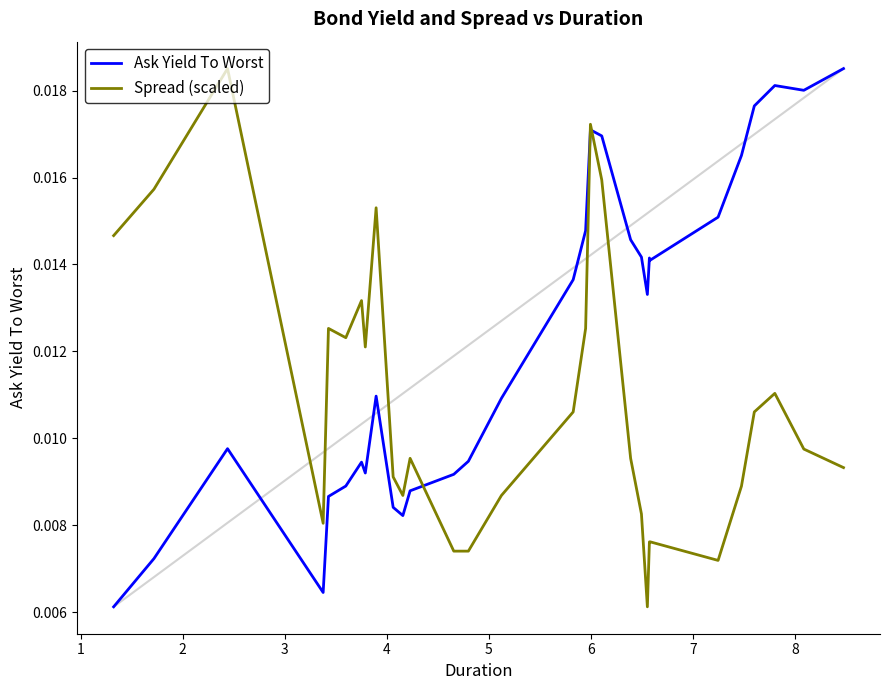

What is the sum of all Ask Yield To Worst values?

0.4